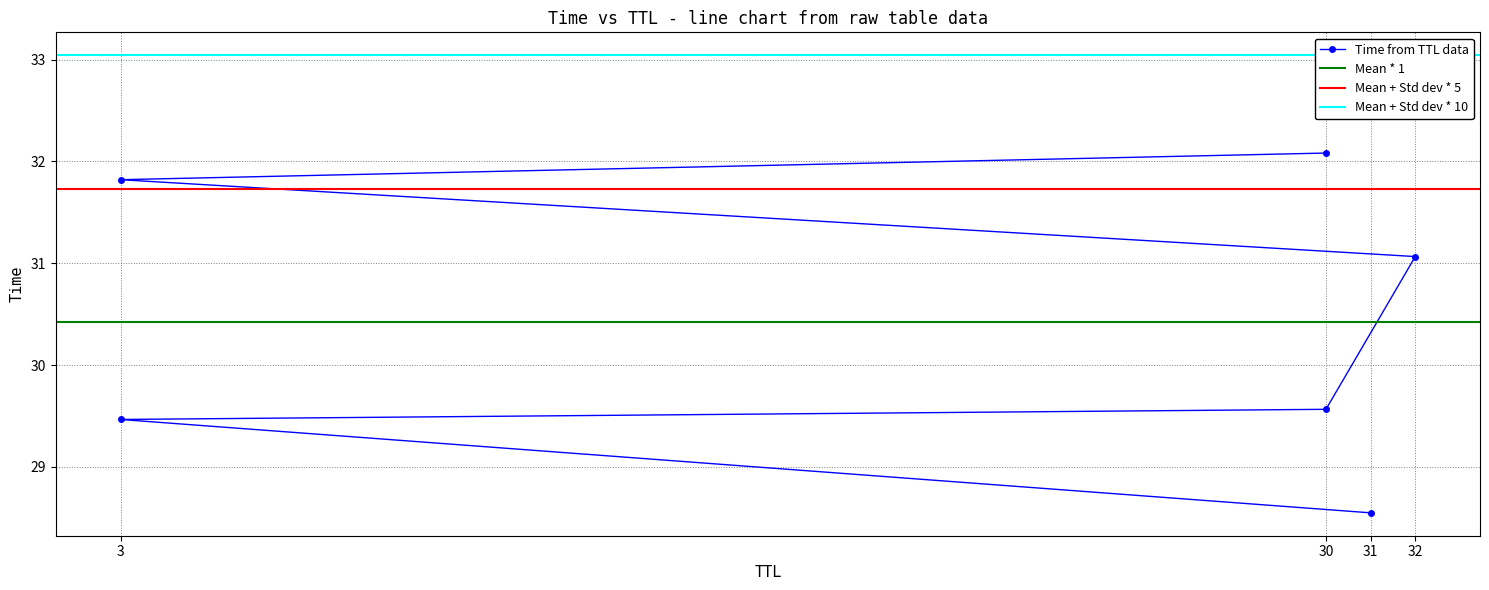

Reading left to right, extract all data points from this chart.

28.5	29.5	29.6	31.1	31.8	32.1